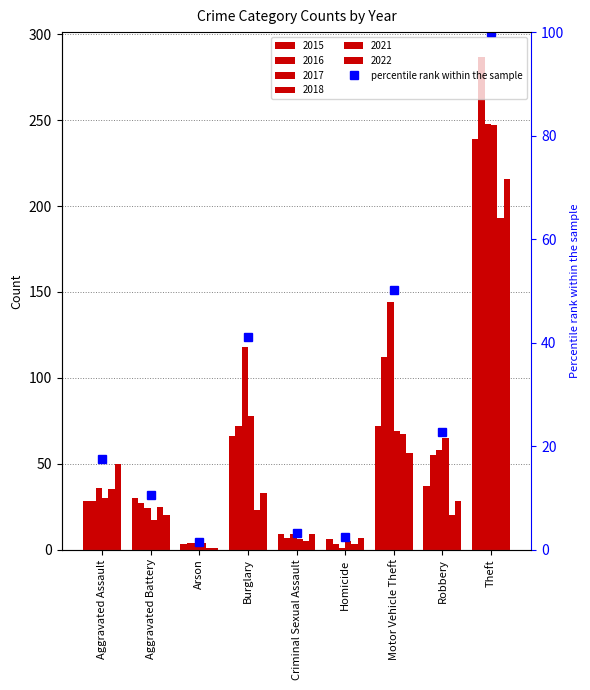

The chart shows a value of 179.4 at Theft. True or false?

False